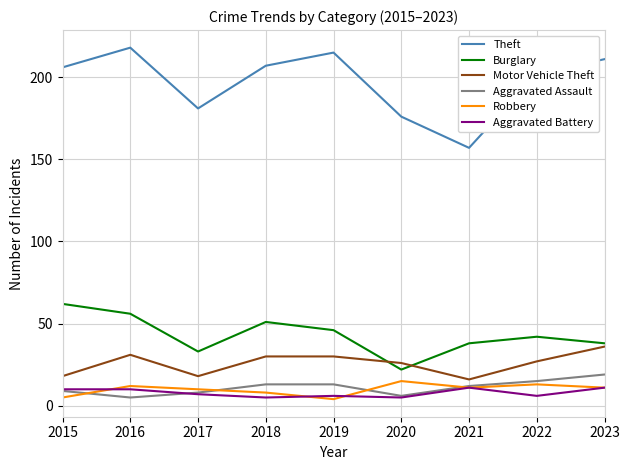

At how many categories does at least one series exceed 58?

9